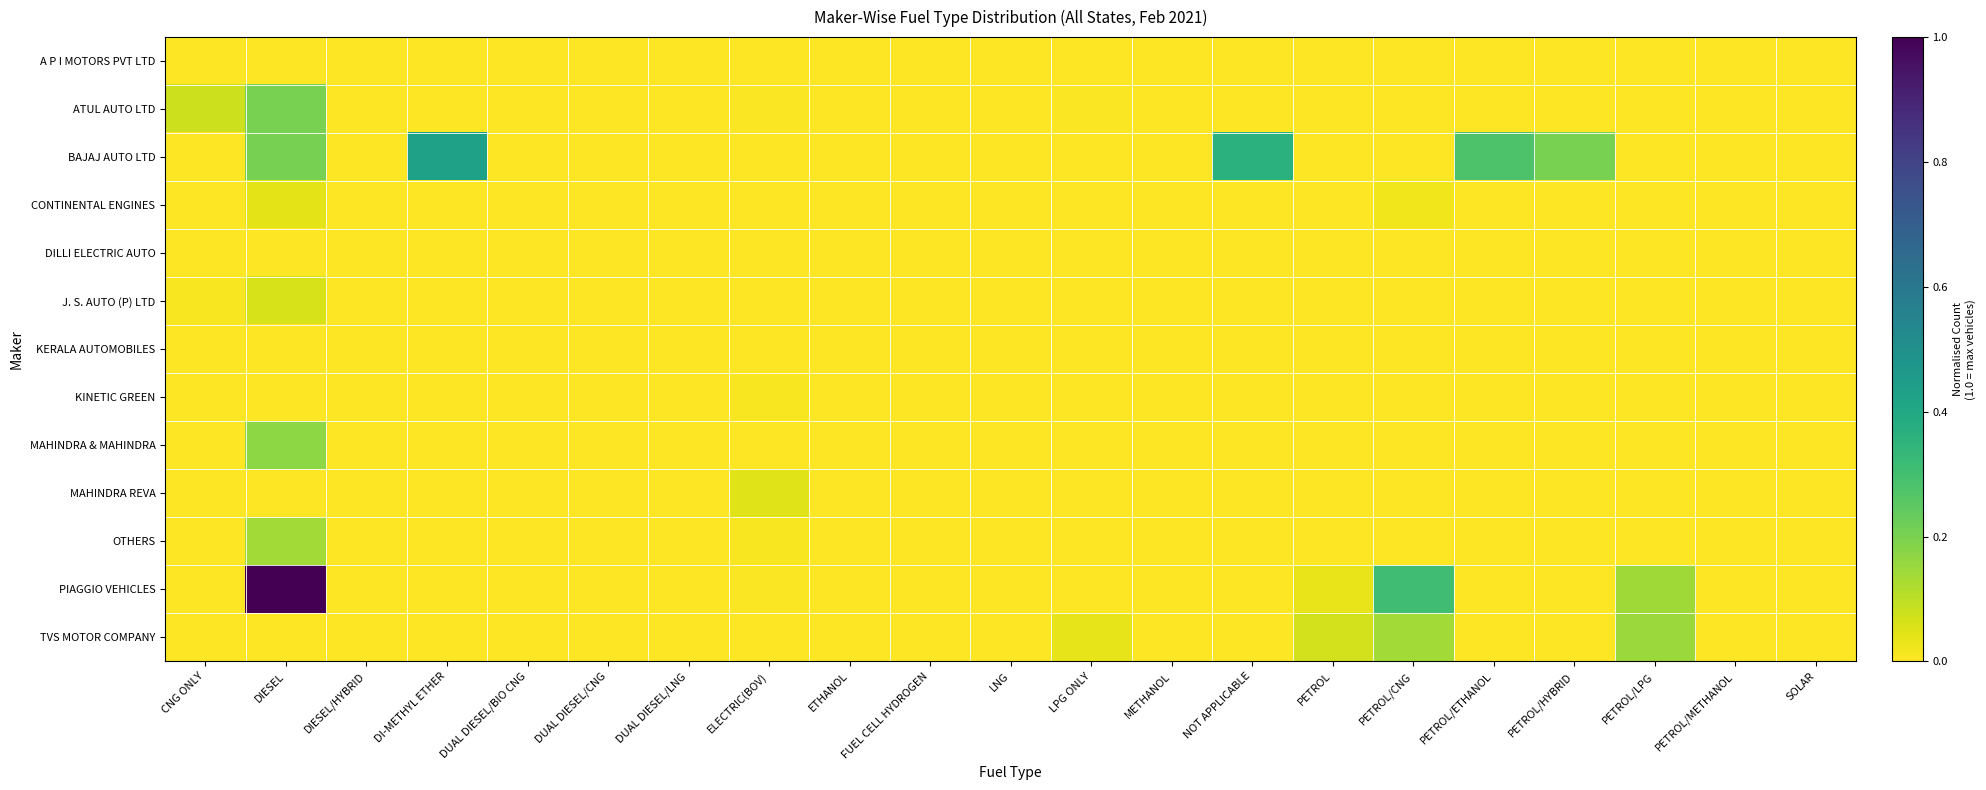

Rank the series at DUAL DIESEL/CNG from highest to lowest value.

A P I MOTORS PVT LTD, ATUL AUTO LTD, BAJAJ AUTO LTD, CONTINENTAL ENGINES, DILLI ELECTRIC AUTO, J. S. AUTO (P) LTD, KERALA AUTOMOBILES, KINETIC GREEN, MAHINDRA & MAHINDRA, MAHINDRA REVA, OTHERS, PIAGGIO VEHICLES, TVS MOTOR COMPANY